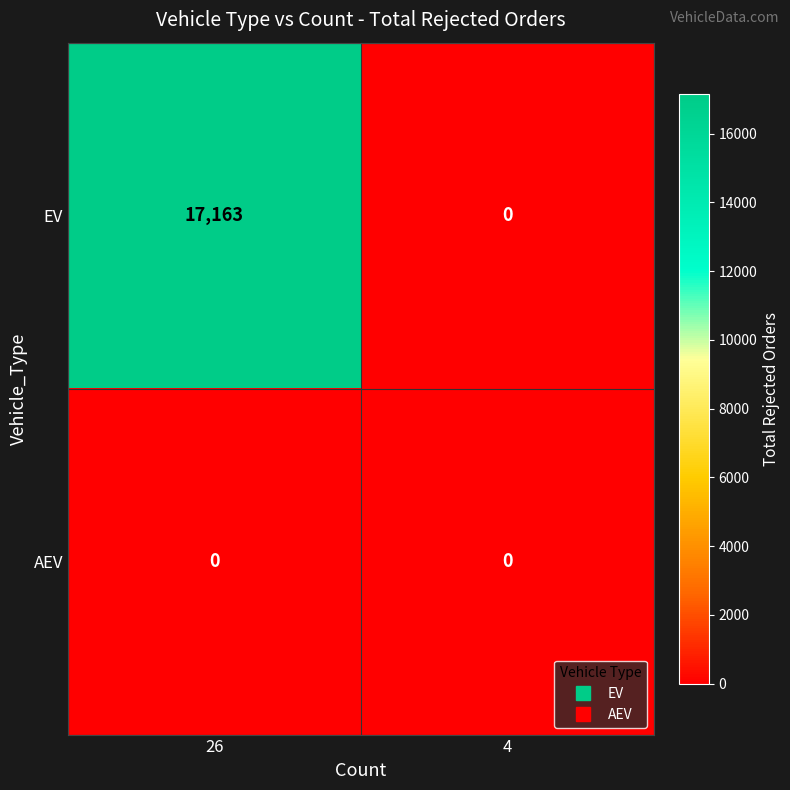

Which series changed the most between 26 and 4?

EV